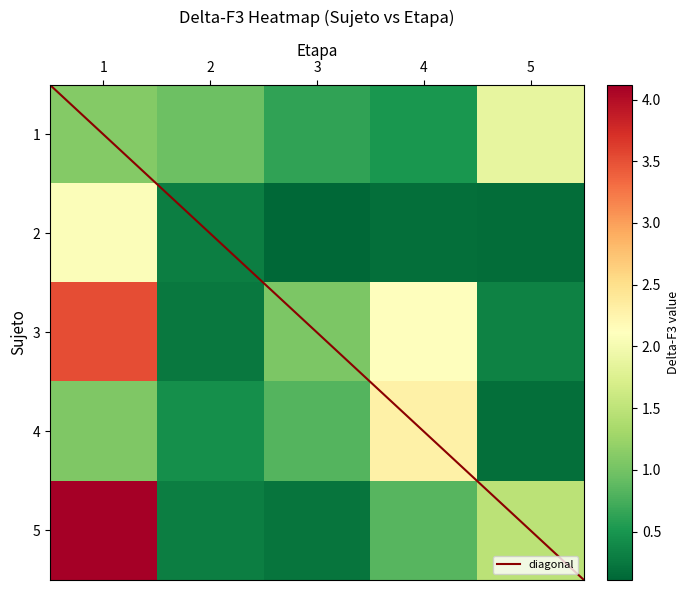

What is the difference between the second highest and second lowest values in the 3 series?

1.8